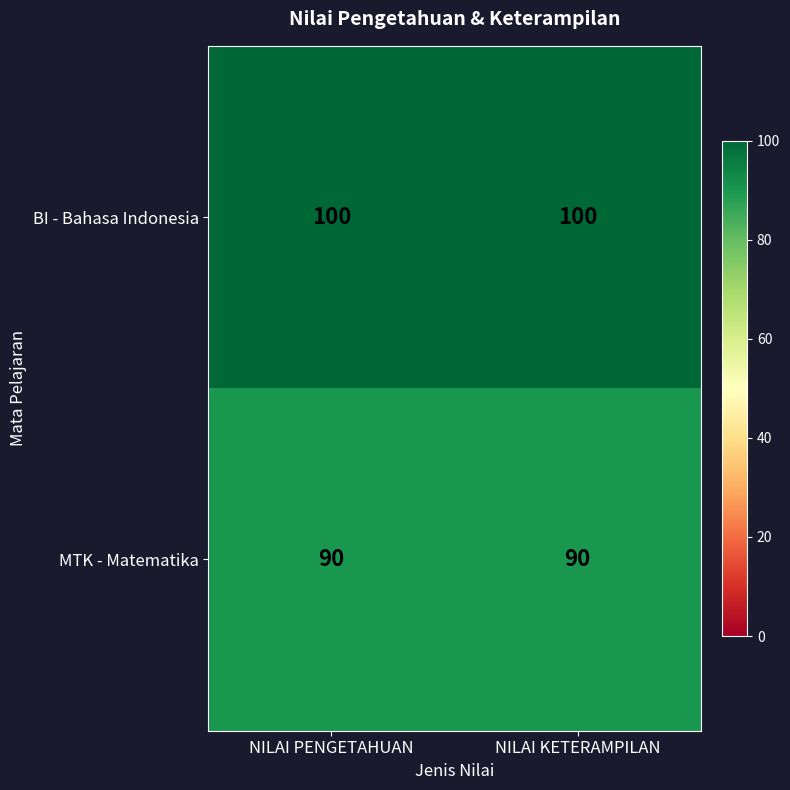

Is it true that BI - Bahasa Indonesia equals 100 at NILAI PENGETAHUAN?

True